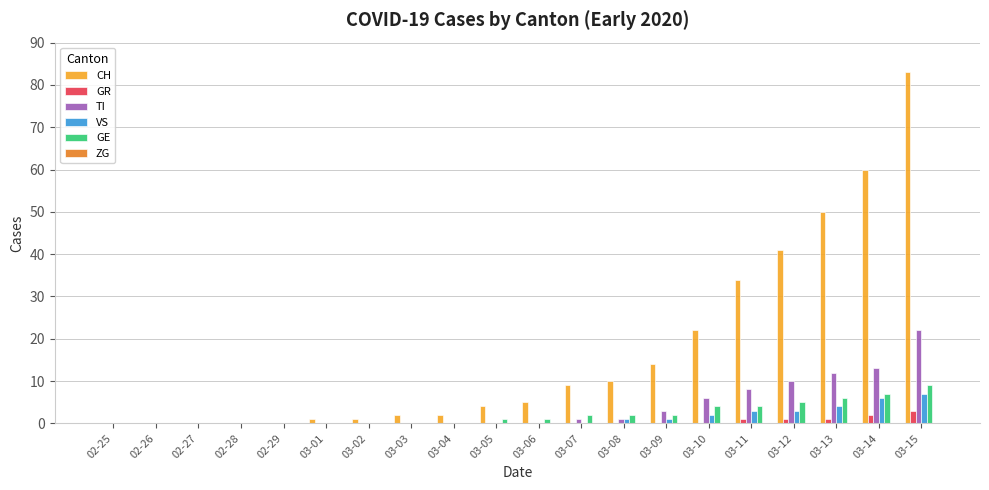

What is the sum of all GR values?

8